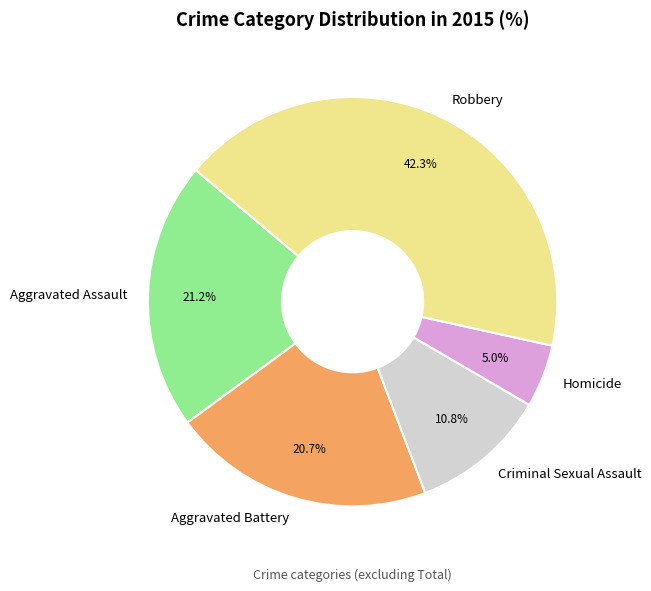

Combined, what portion of the pie is Aggravated Battery and Aggravated Assault?

41.9%